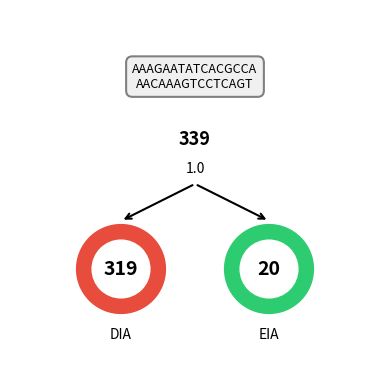

Which category has the biggest portion of the pie?

DIA